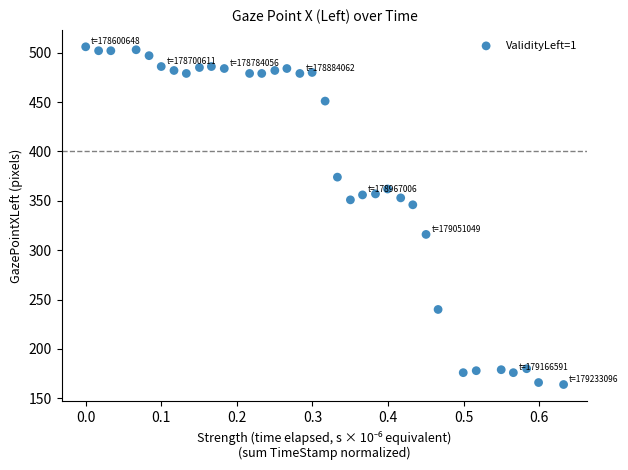

What is the range of Y values (max minus min)?

342